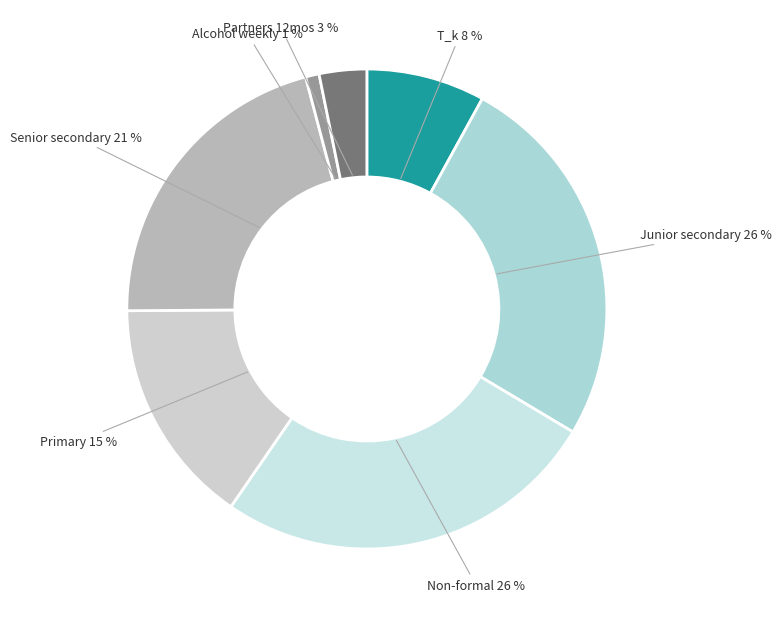

How many segments does this pie chart have?

7